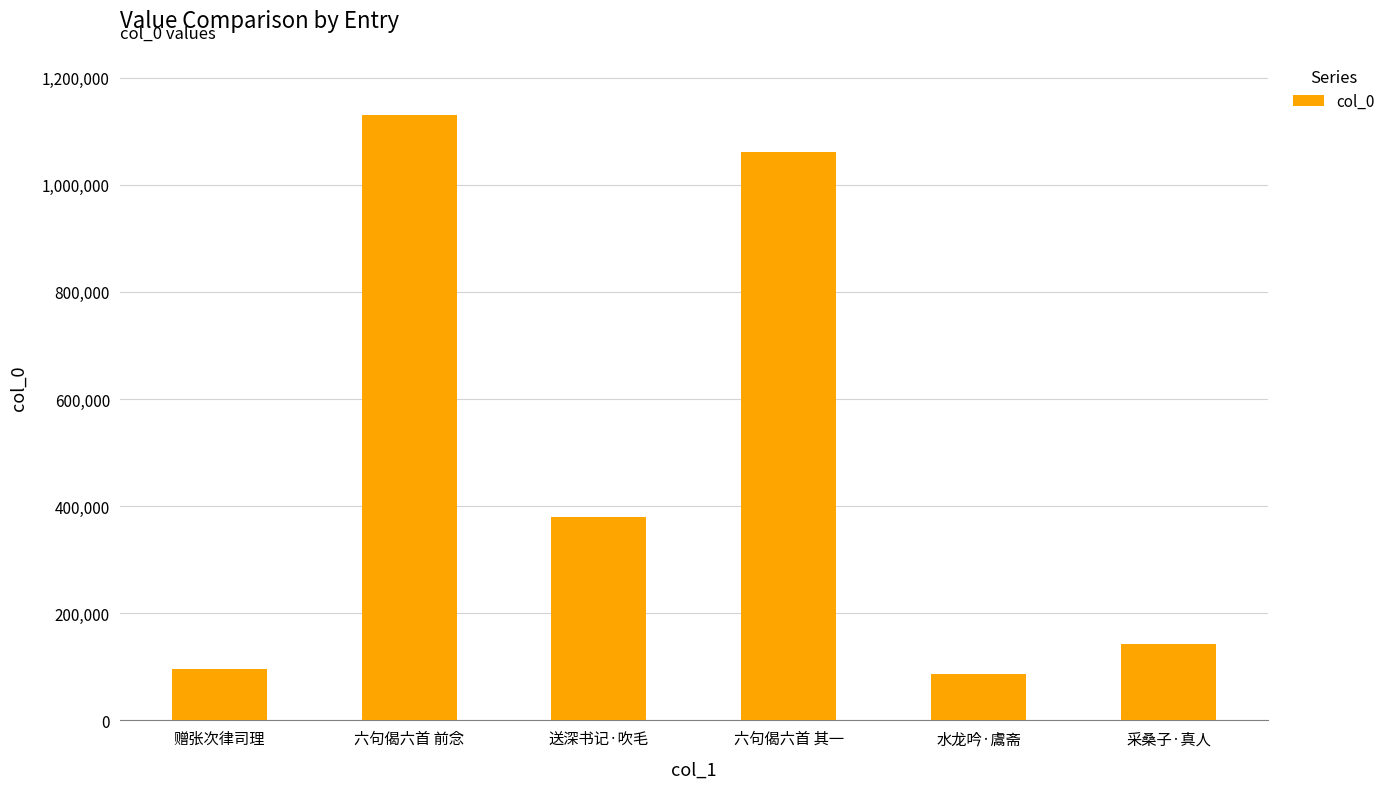

What is the label of the 2nd bar from the right?

水龙吟·鬳斋